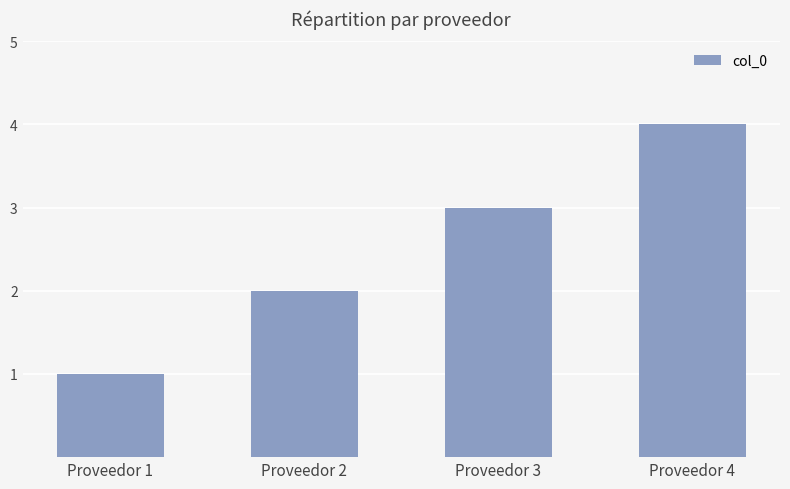

What is the minimum value shown in the chart?

1